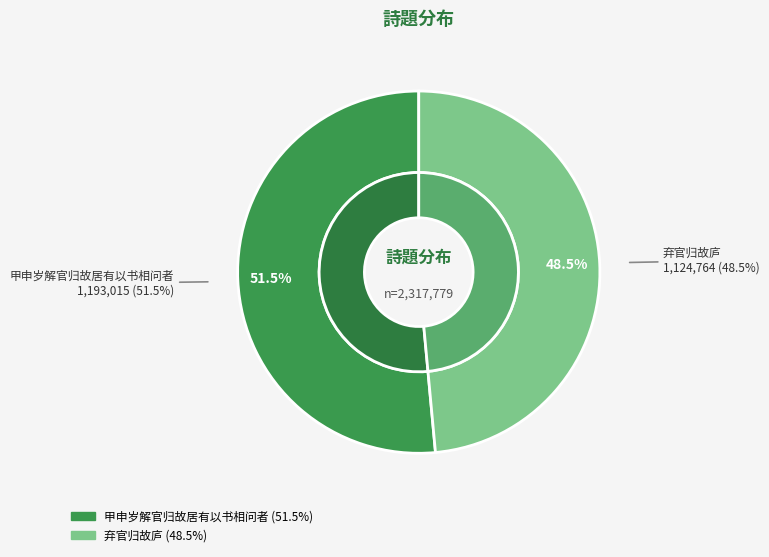

Count the number of slices in the pie.

4